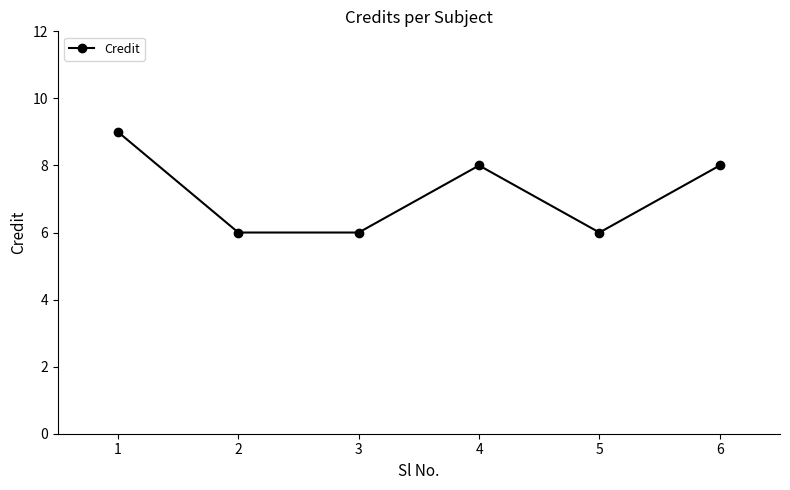

Is it true that the value at 3 is 8?

False